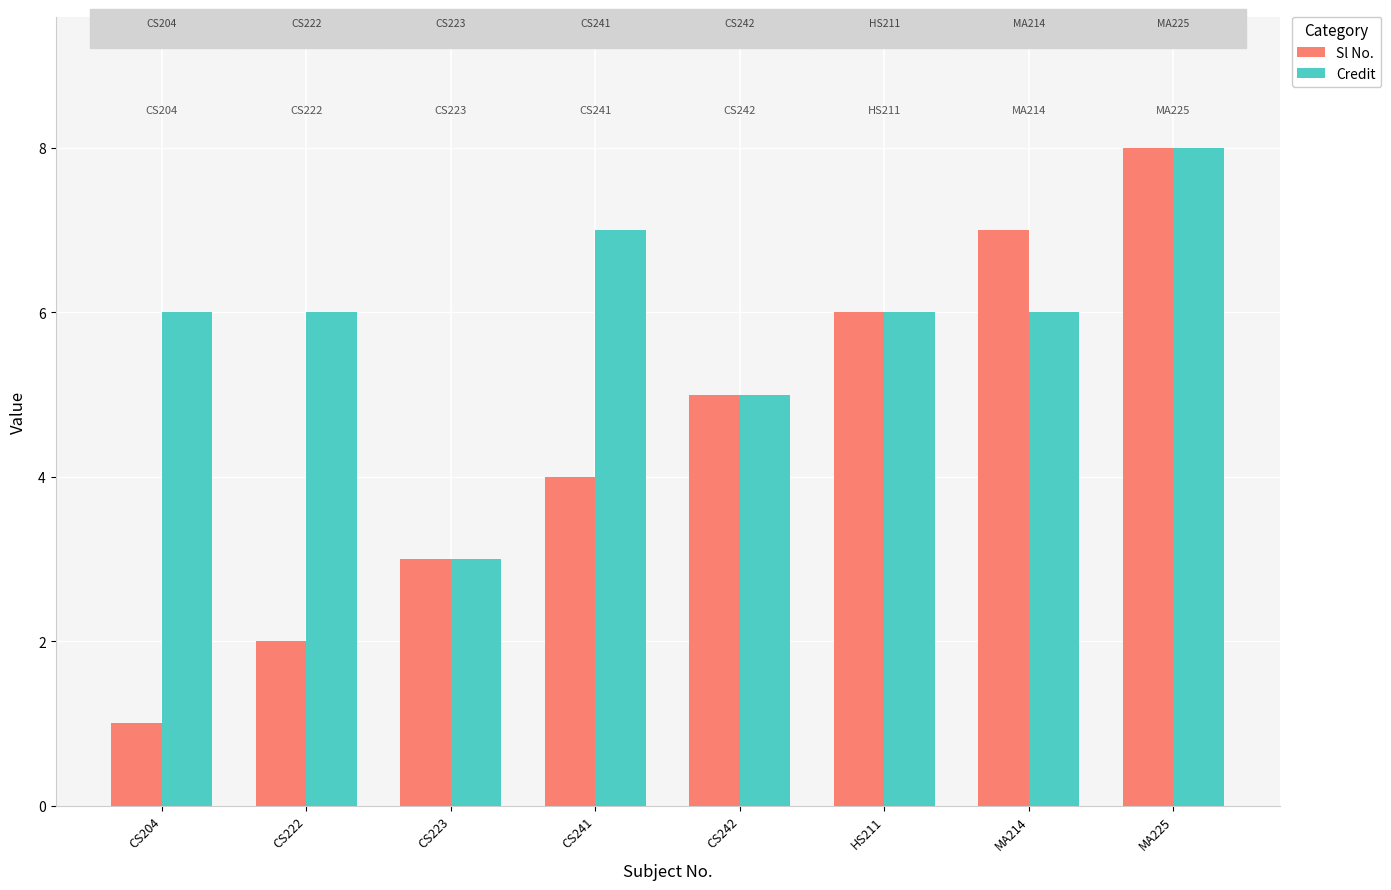

How many distinct data groups are displayed?

2